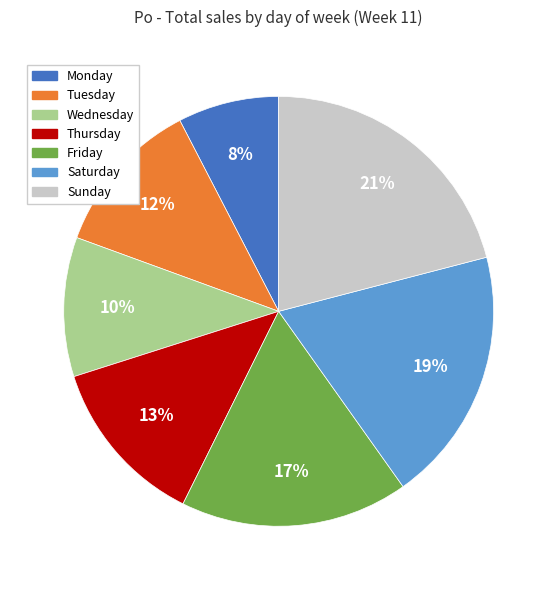

Is the sum of Wednesday and Thursday greater than half?

No